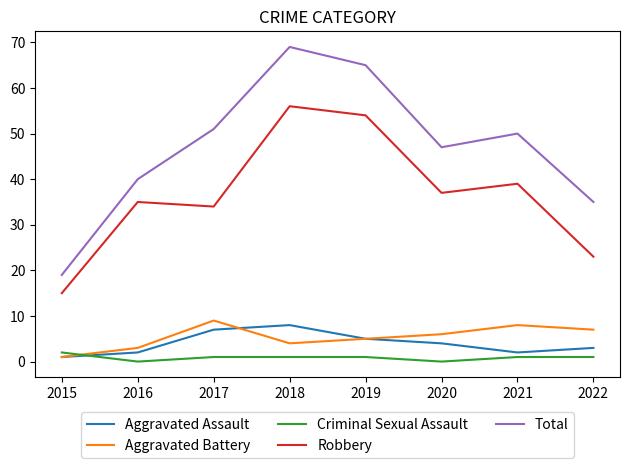

Is this an area chart (filled region under the line)?

No